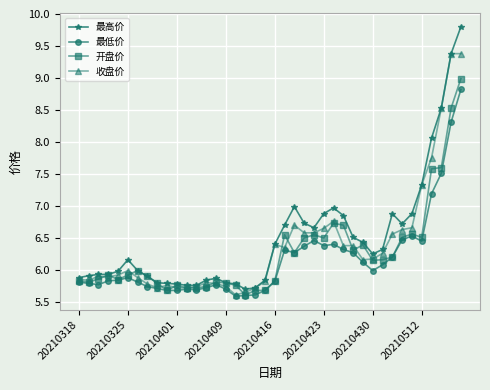

At how many categories does at least one series exceed 8?

4